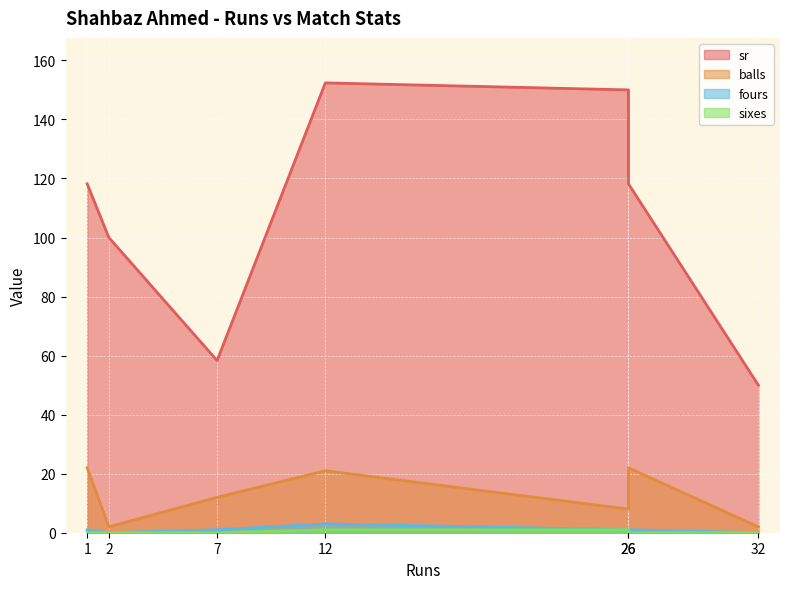

Which has a higher value, 7 or 26?

26